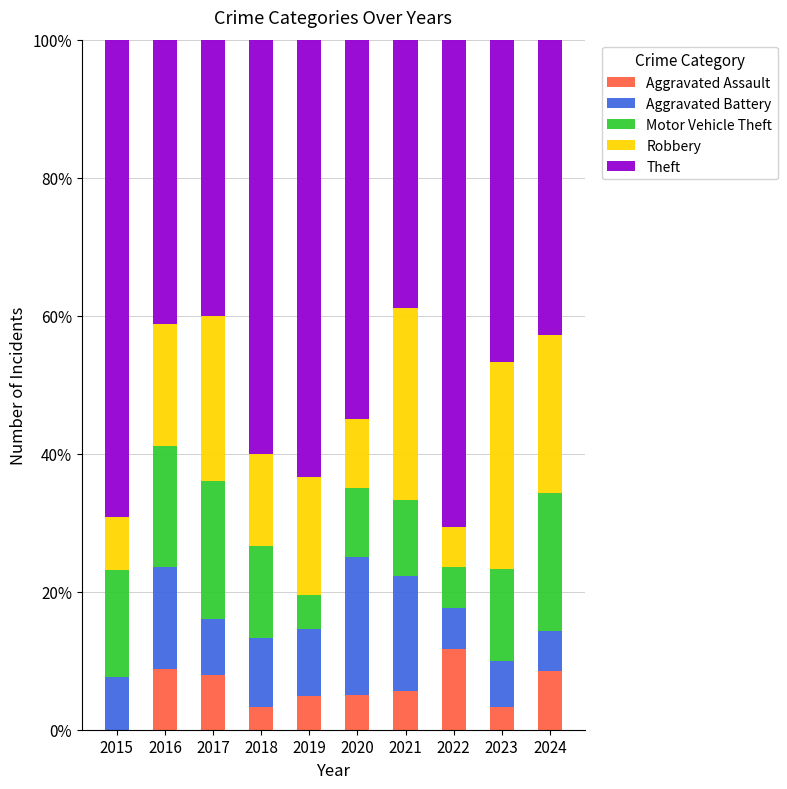

What is the total value across all series at 2018?

100.0